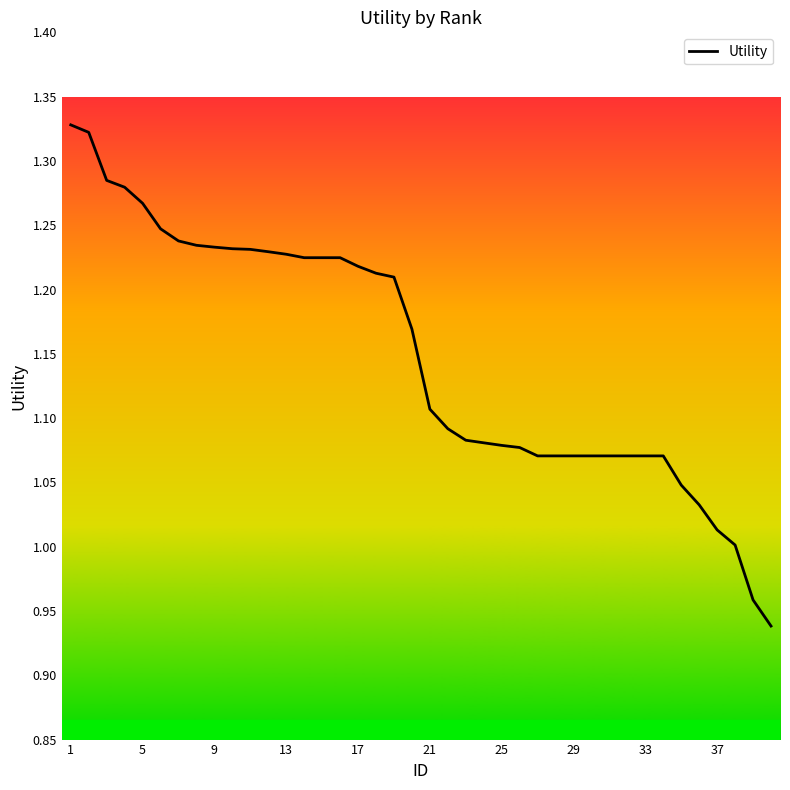

Which category has the highest value across all series?

1